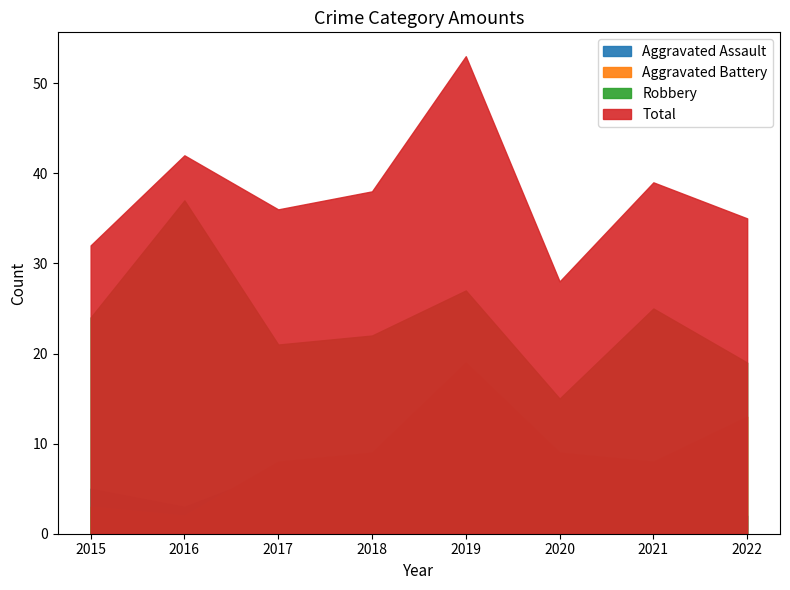

Reading left to right, transcribe all the data shown in this chart.

Aggravated Assault: 2015=5	2016=3	2017=7	2018=5	2019=5	2020=4	2021=6	2022=2
Aggravated Battery: 2015=3	2016=2	2017=8	2018=9	2019=19	2020=9	2021=8	2022=13
Robbery: 2015=24	2016=37	2017=21	2018=22	2019=27	2020=15	2021=25	2022=19
Total: 2015=32	2016=42	2017=36	2018=38	2019=53	2020=28	2021=39	2022=35